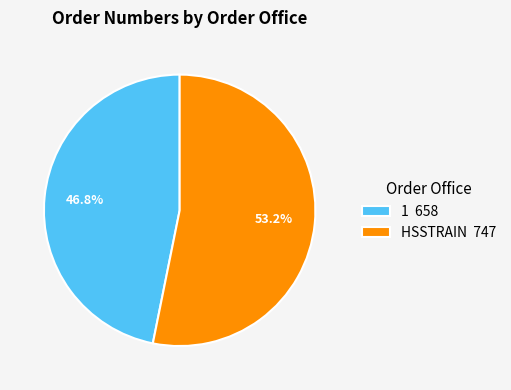

To the nearest percent, what portion does HSSTRAIN represent?

53%